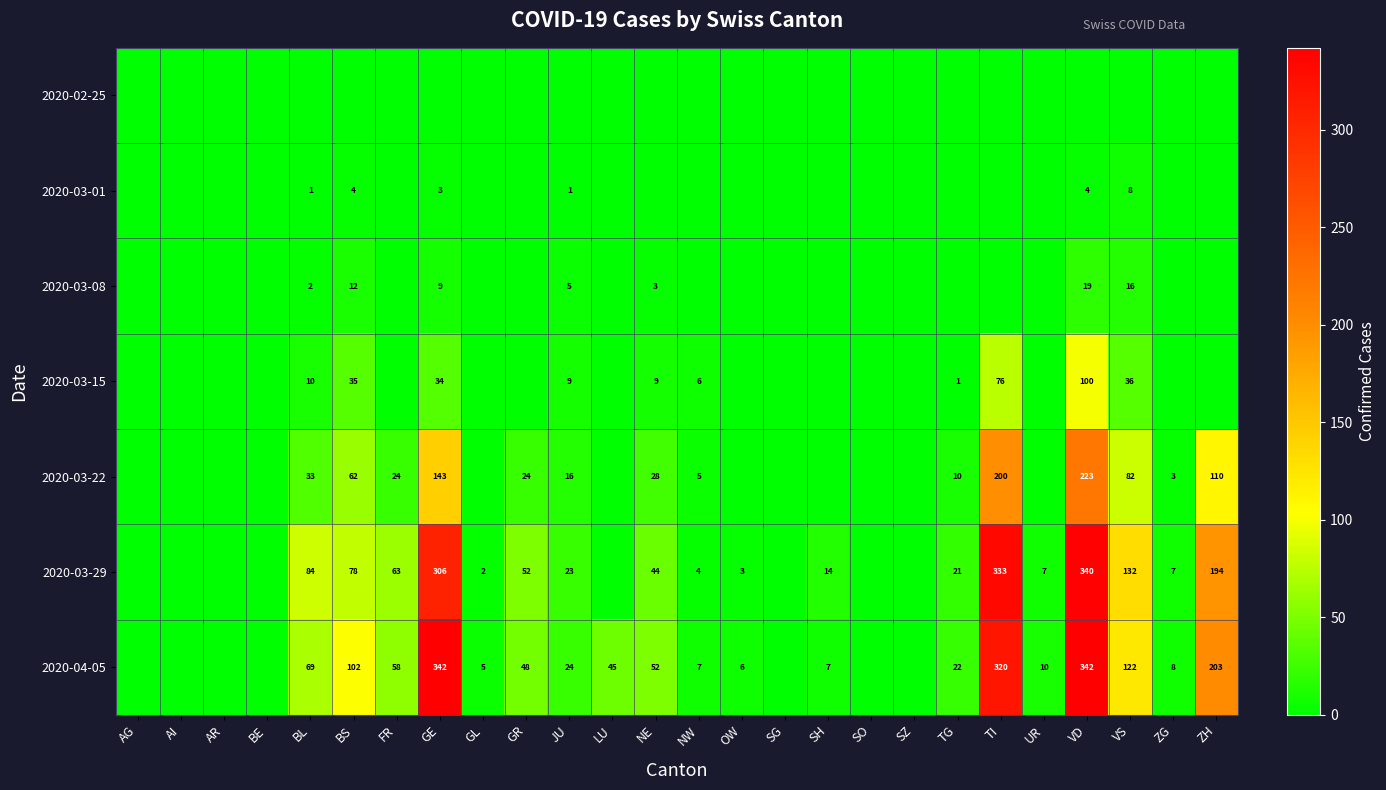

Is it true that 2020-03-15 equals 20 at TI?

False